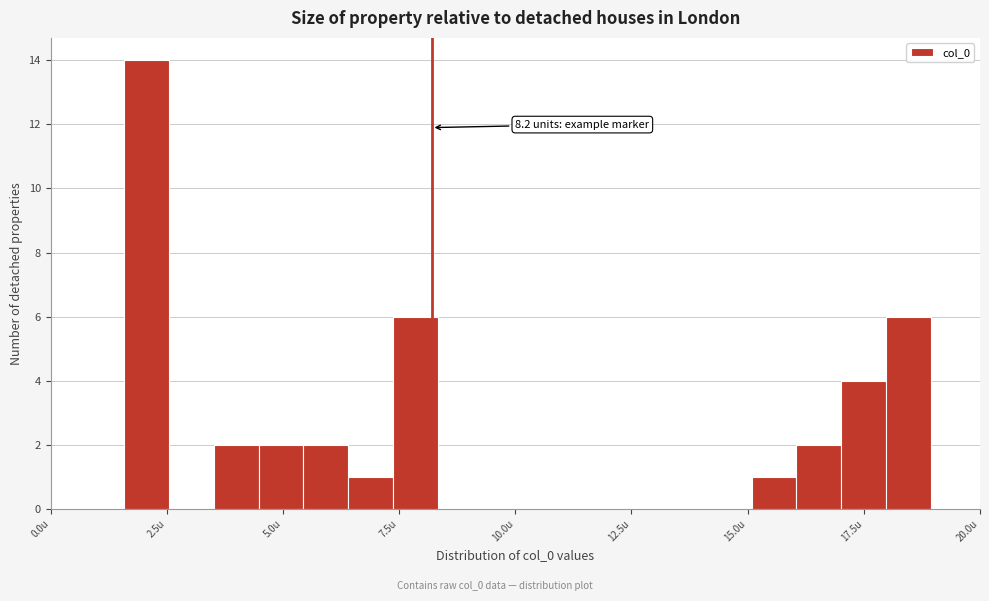

Around what value on the x-axis is the tallest bar? Give the approximate position of its centre, as read against the axis.

2.0